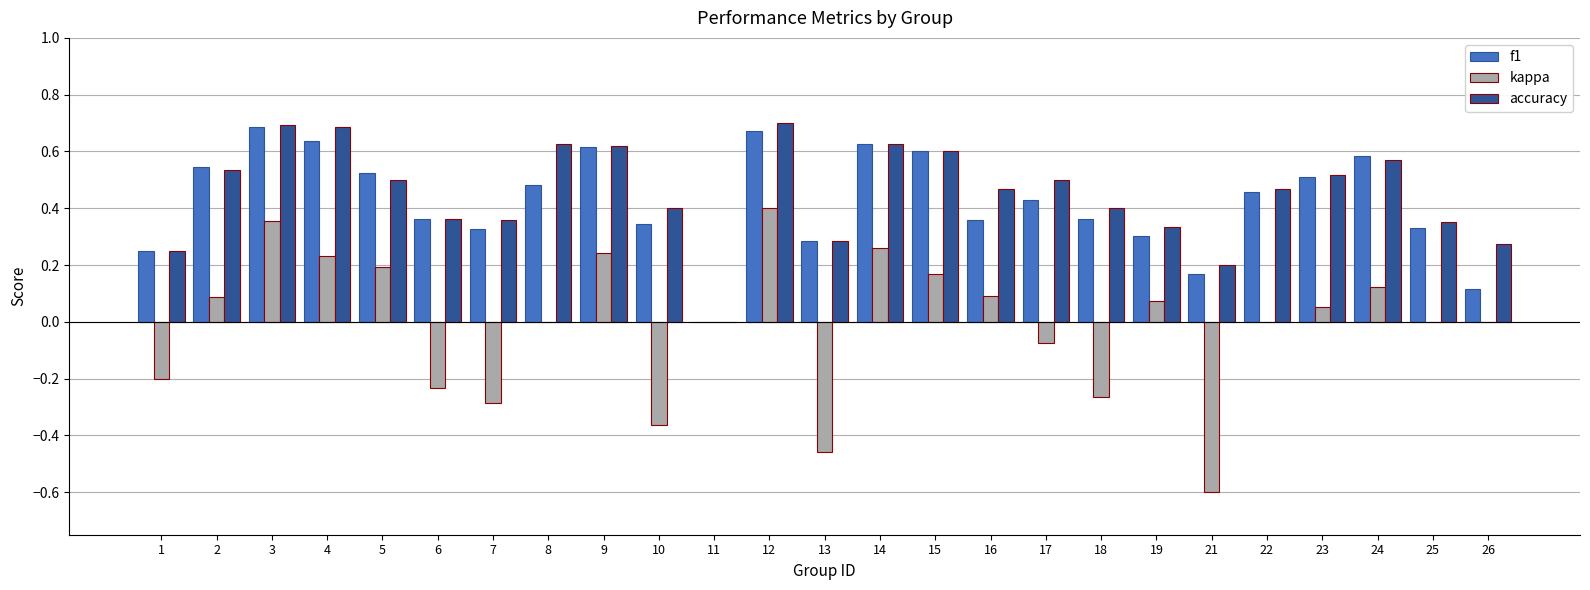

Is it true that accuracy equals 1.2 at 3?

False